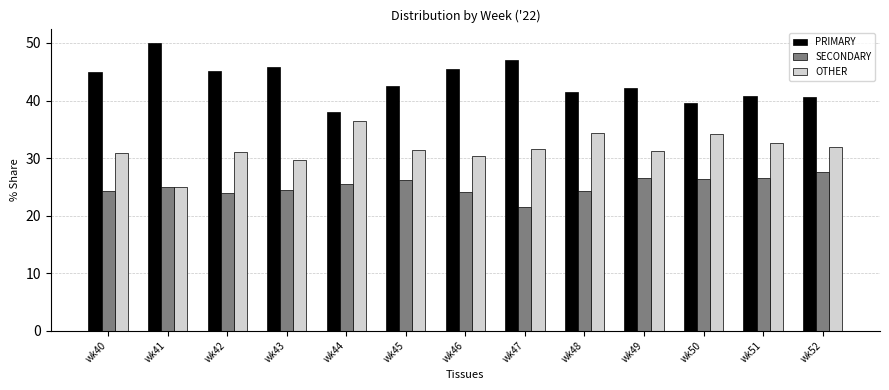

Count the number of data series in this chart.

3